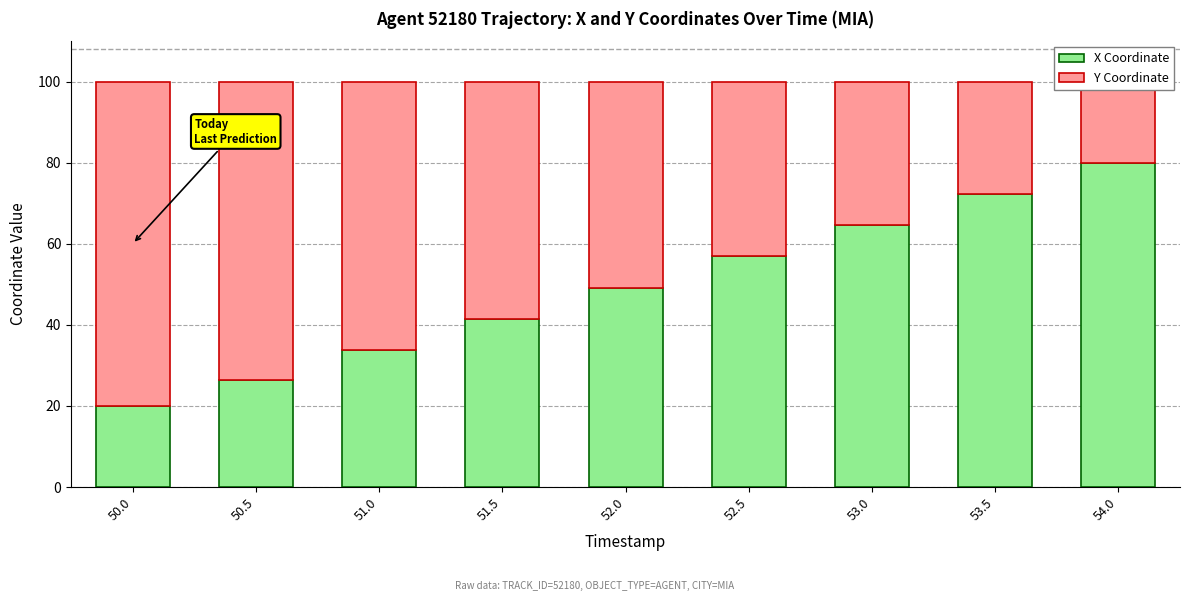

Is it true that Y Coordinate equals 76.6 at 52.0?

False